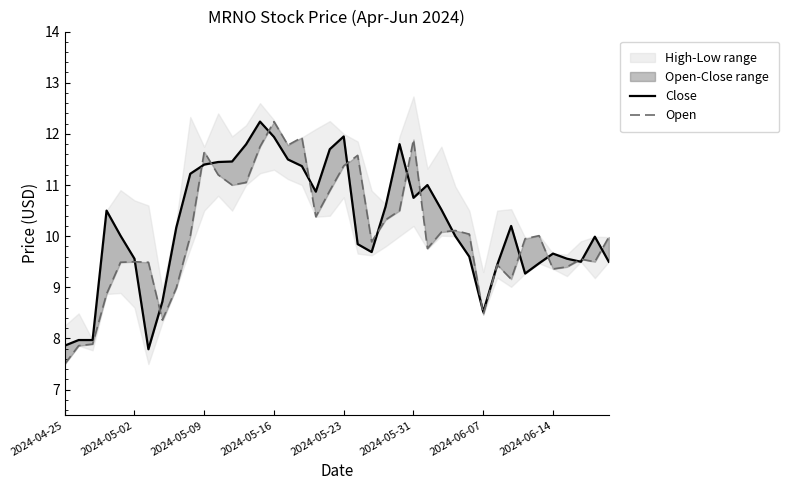

What value does the Close series have at 27?

10.5